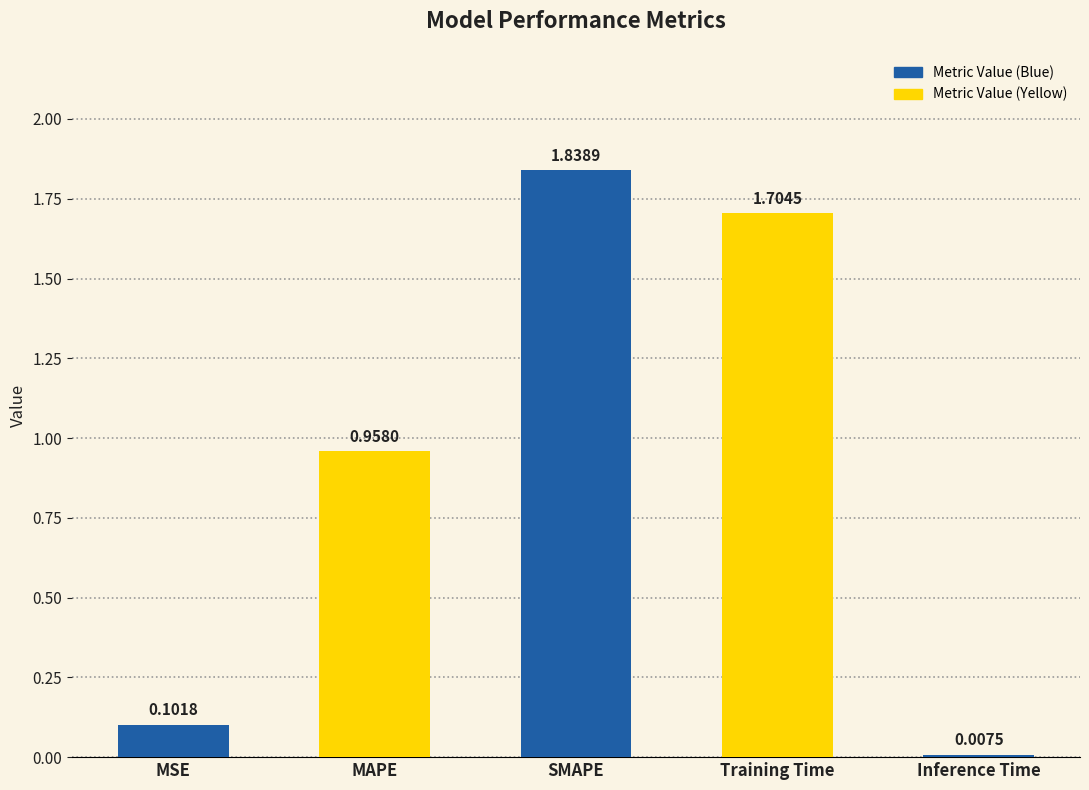

What is the label of the 2nd bar from the left?

MAPE